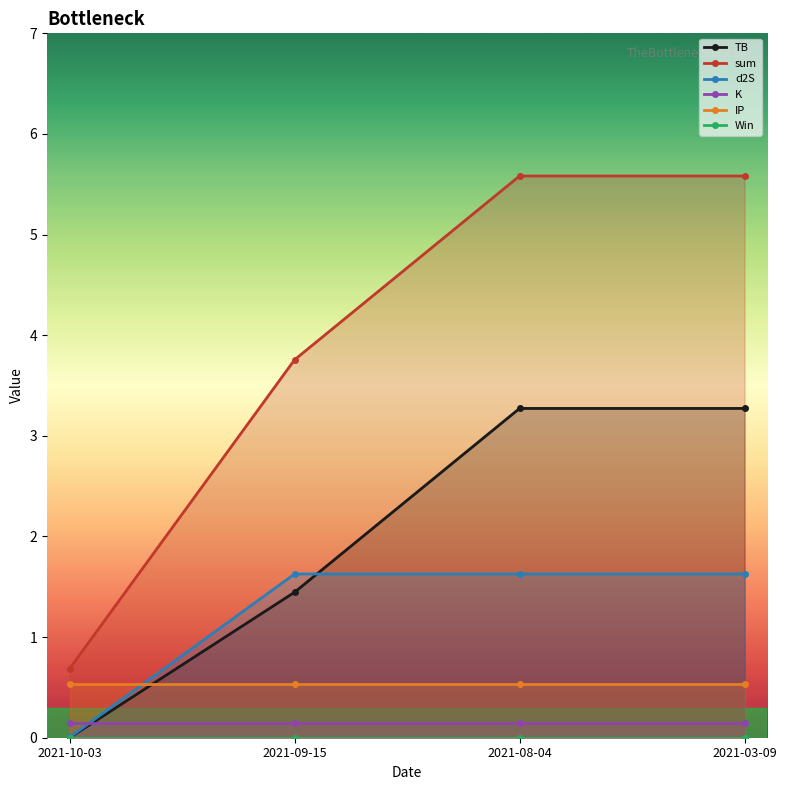

List the labels in order of sum value, smallest first.

2021-10-03, 2021-09-15, 2021-08-04, 2021-03-09